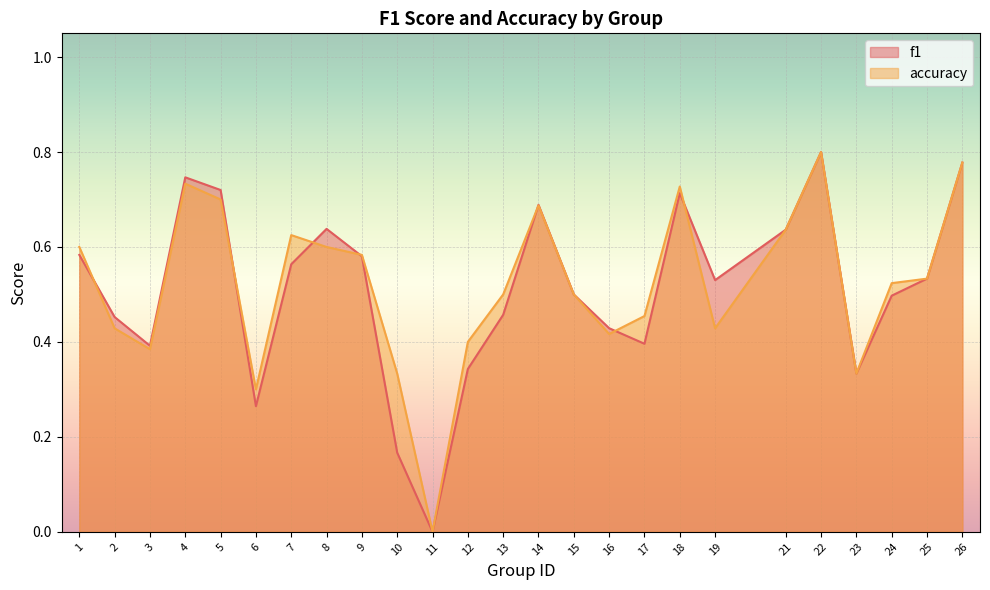

What is the greatest value displayed?

0.8